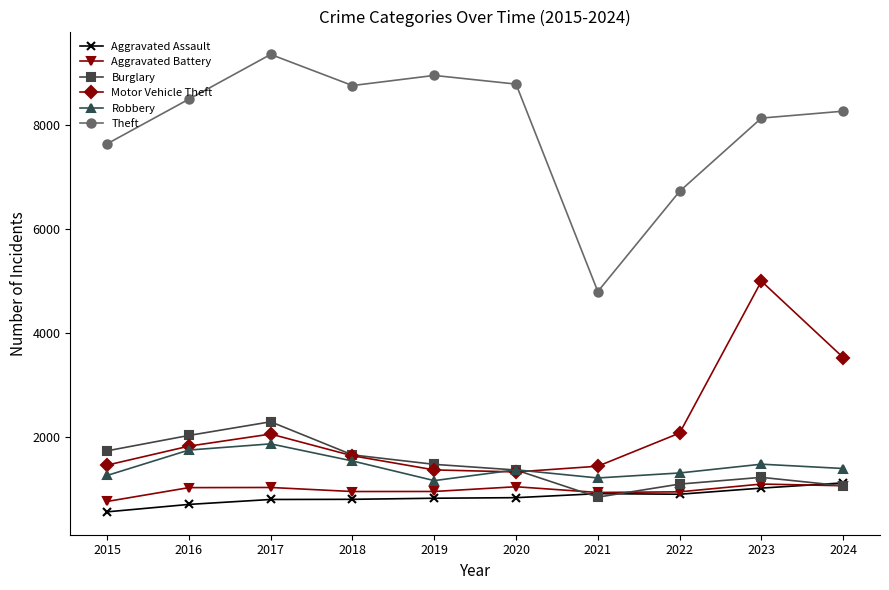

At how many categories does at least one series exceed 4035?

10